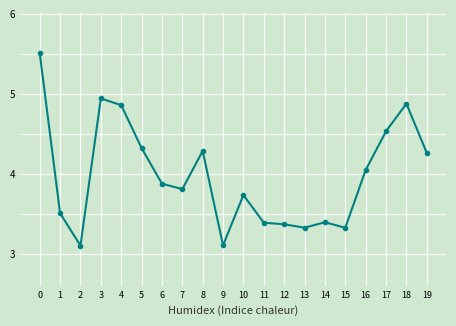

What is the ratio of the value at 15 to the value at 14?

1.0